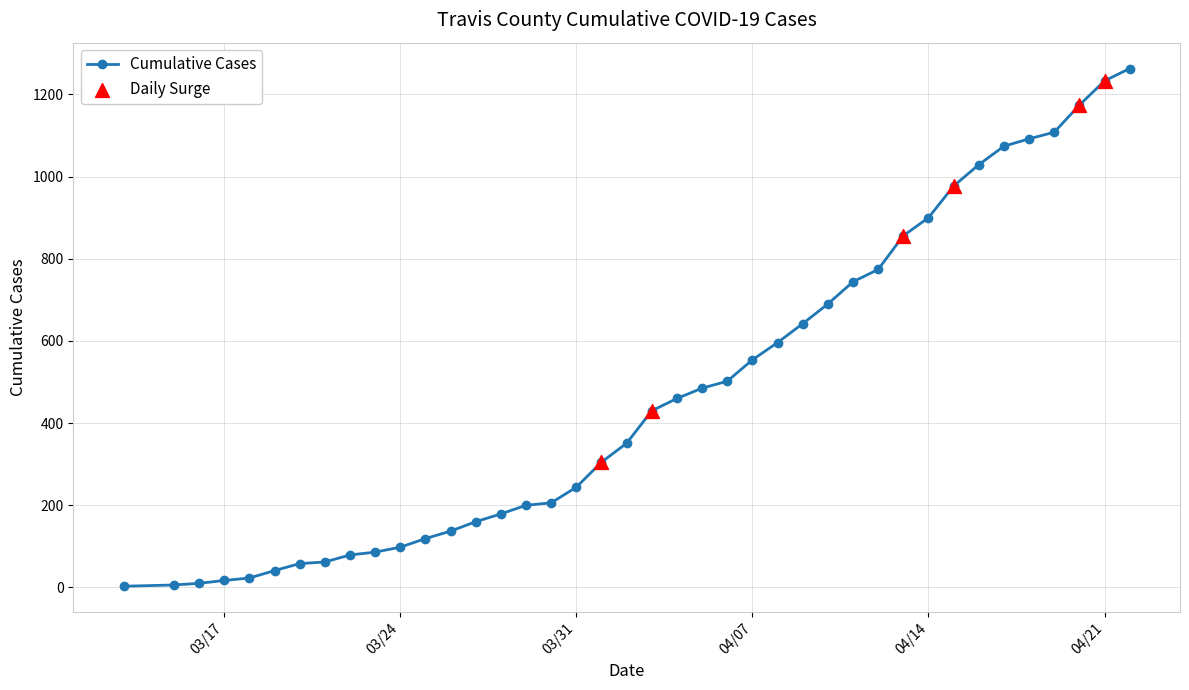

What is the greatest value displayed?

1263